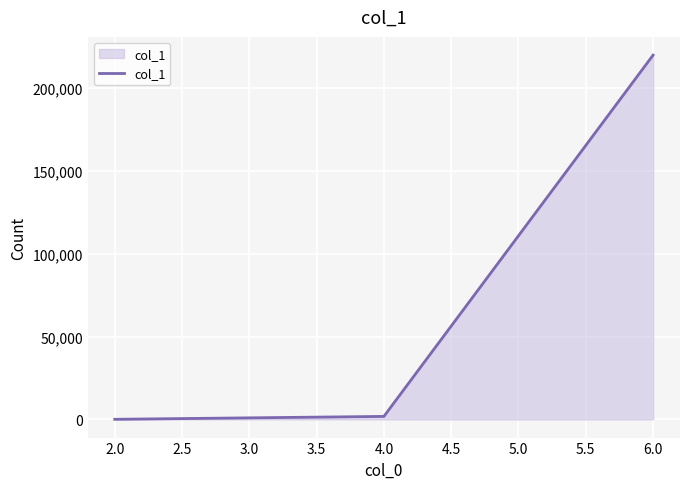

How many values are below 1789?

1